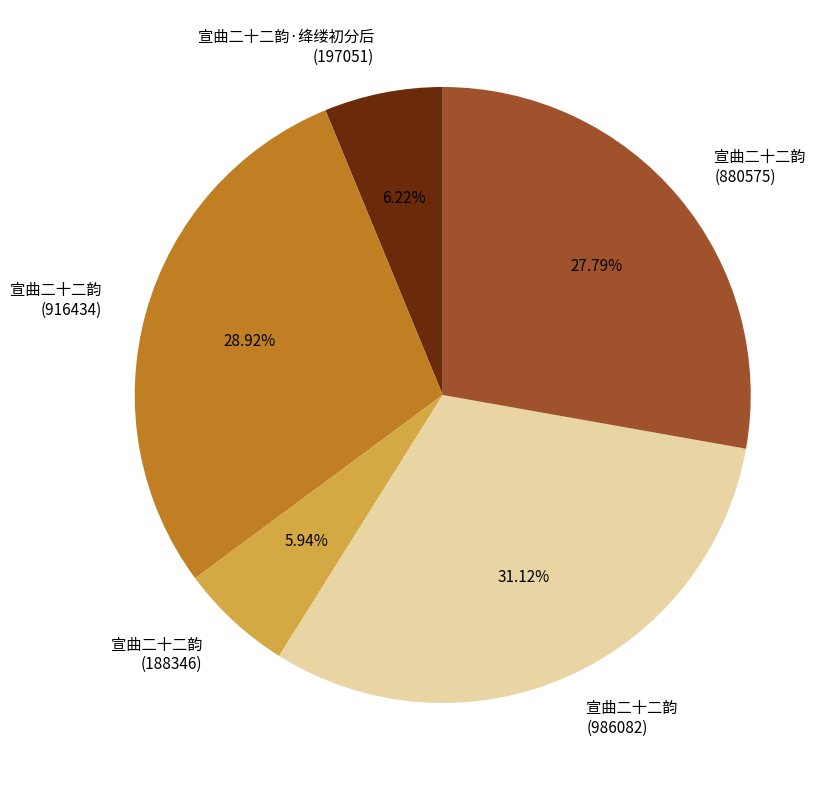

Is it true that 宣曲二十二韵·绛缕初分后 is 1% of the pie?

False